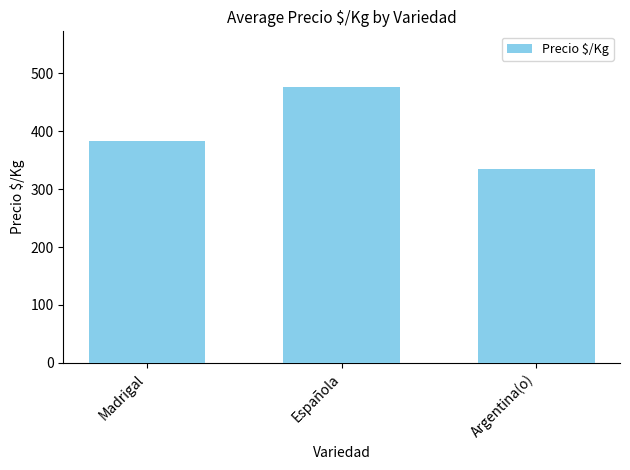

What is the sum of the values at Española and Argentina(o)?

812